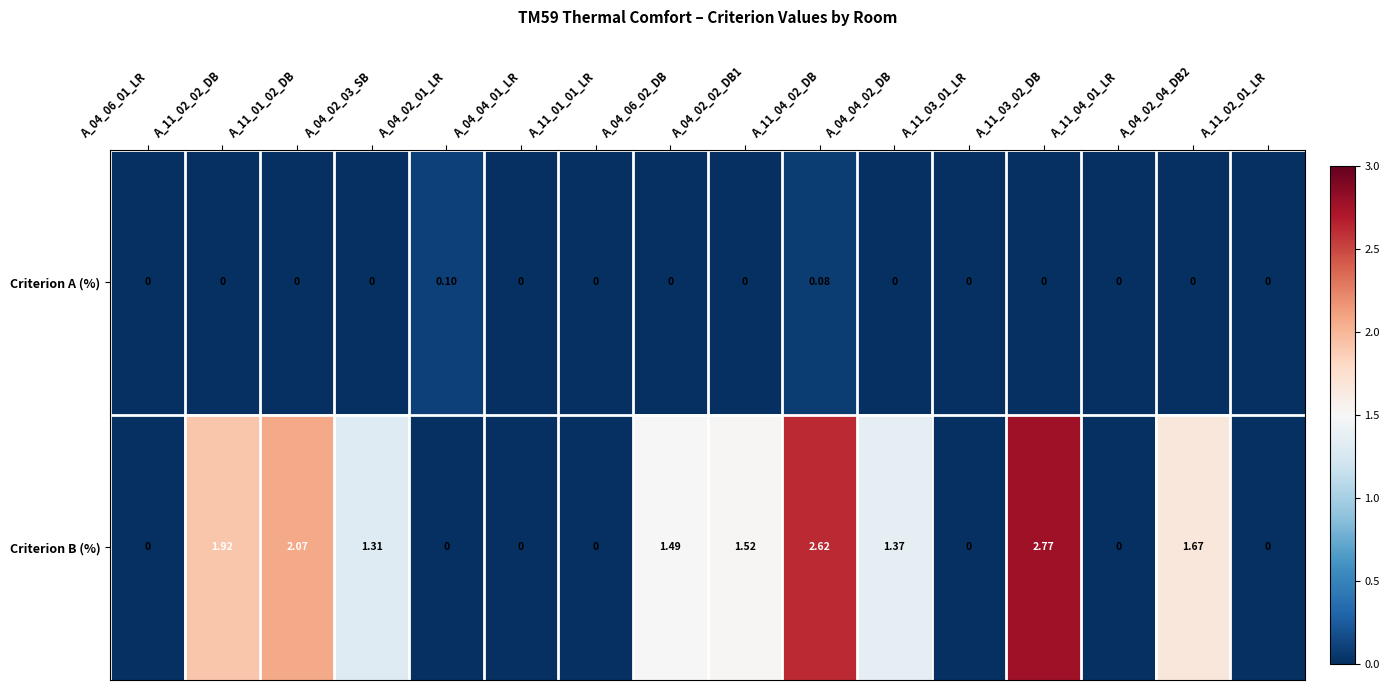

Rank the series by their average value, from lowest to highest.

Criterion A (%), Criterion B (%)